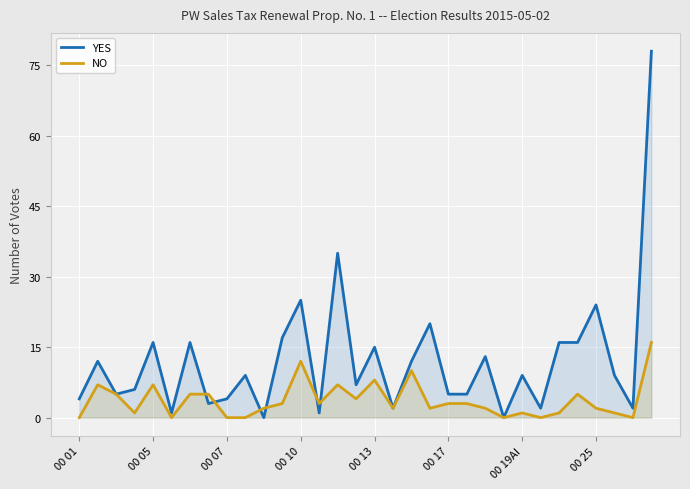

Rank the series by their average value, from highest to lowest.

YES, NO